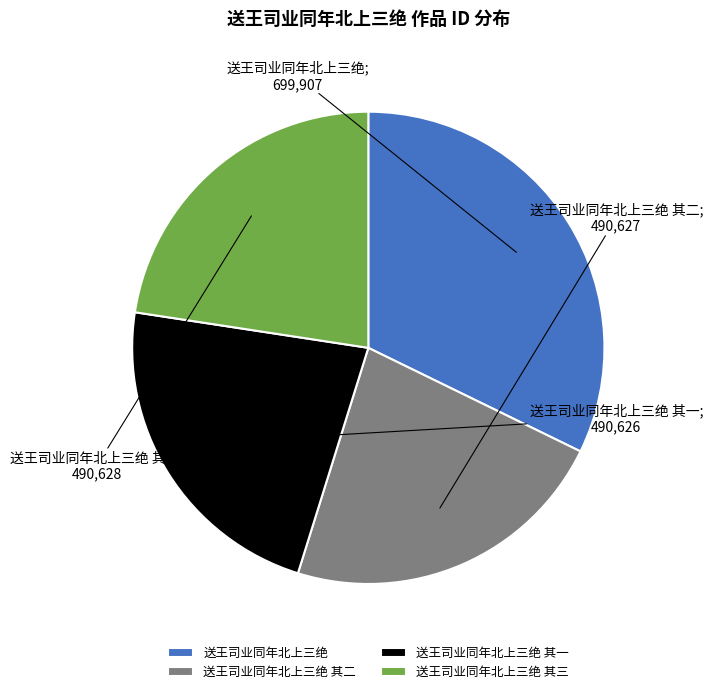

Is the sum of 送王司业同年北上三绝 其一 and 送王司业同年北上三绝 greater than half?

Yes